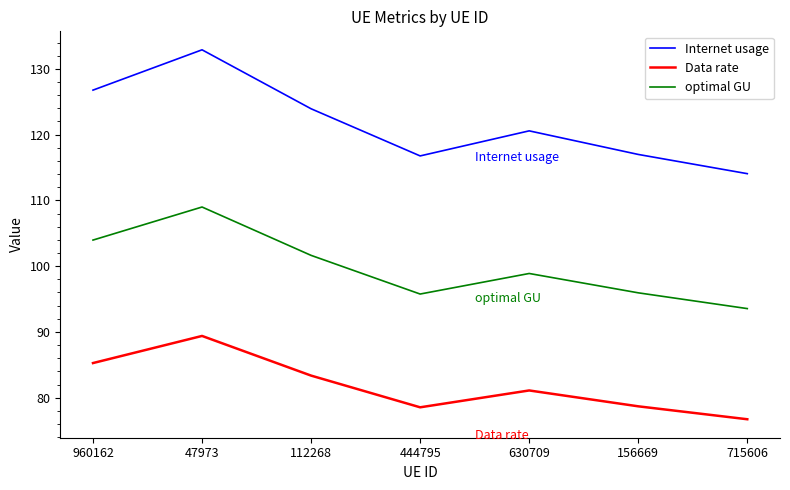

Rank the series by their average value, from lowest to highest.

Data rate, optimal GU, Internet usage